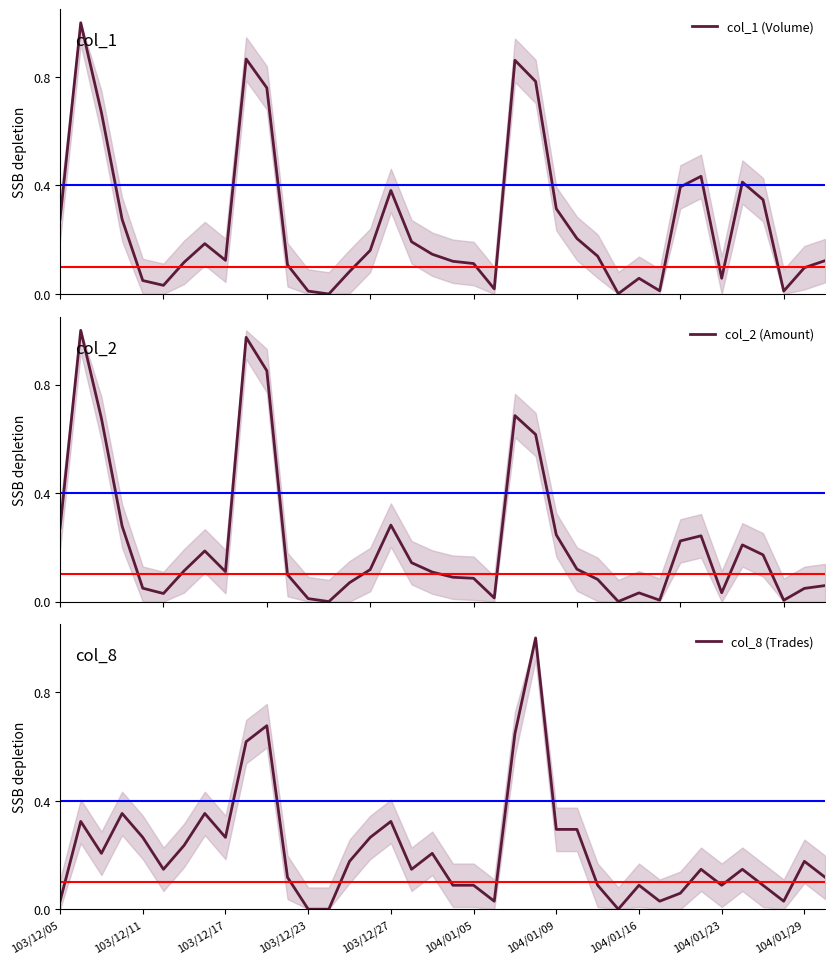

True or false: col_8 (Trades) and col_2 (Amount) cross at least once.

True